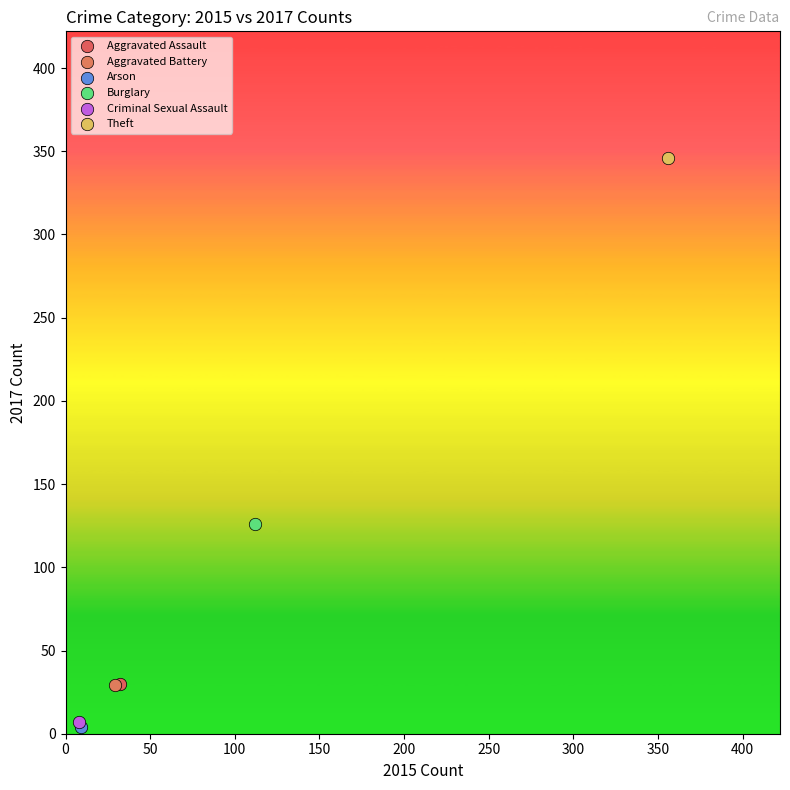

What are all the series names shown in the legend?

Aggravated Assault, Aggravated Battery, Arson, Burglary, Criminal Sexual Assault, Theft